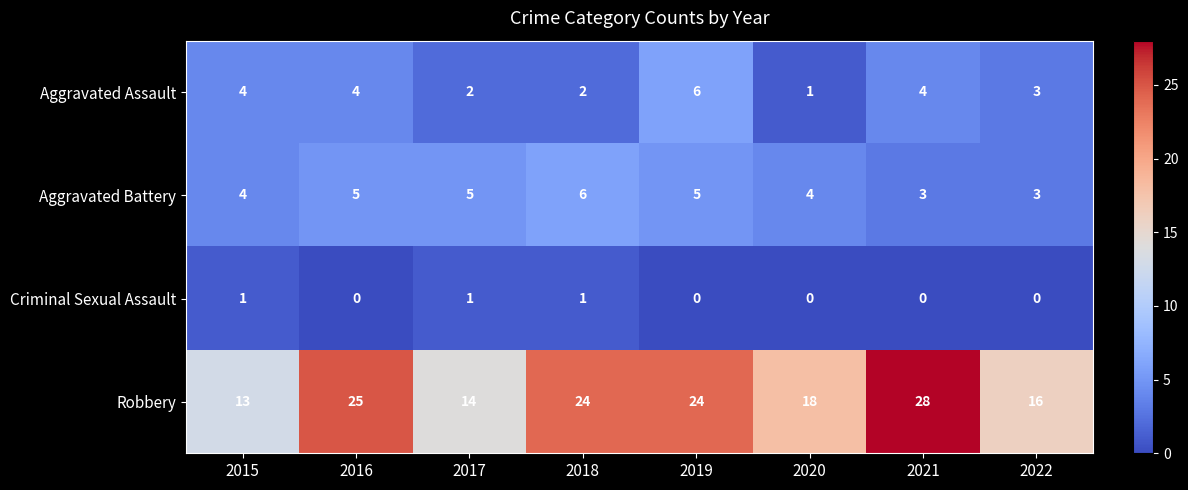

The value of Aggravated Battery at 2016 is 5. True or false?

True